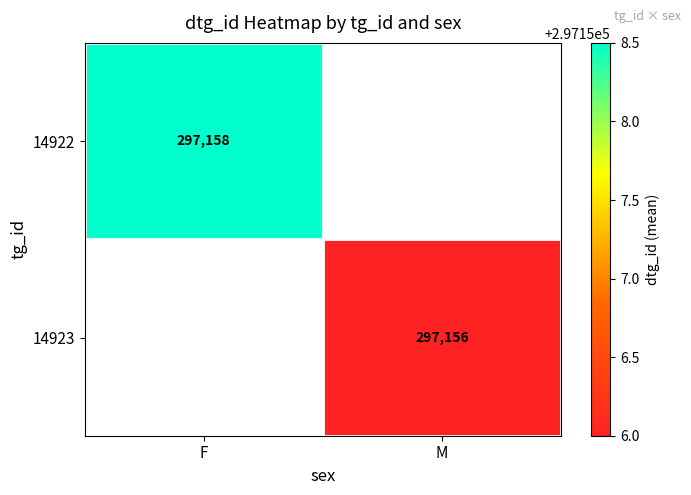

The 14923 series shows 518698.5 at M. True or false?

False